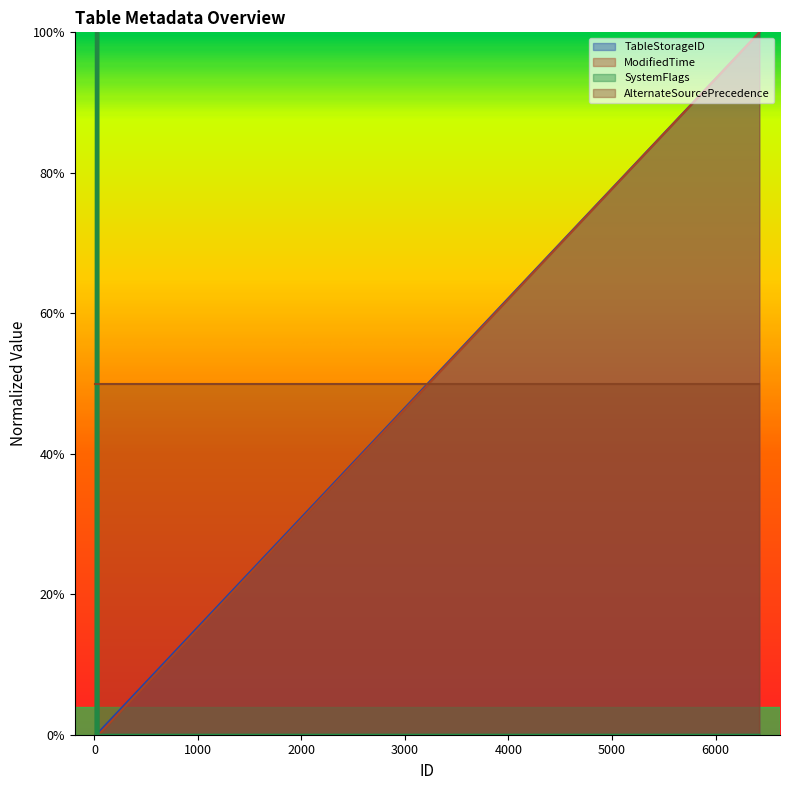

At which category is the sum across all series the highest?

6423